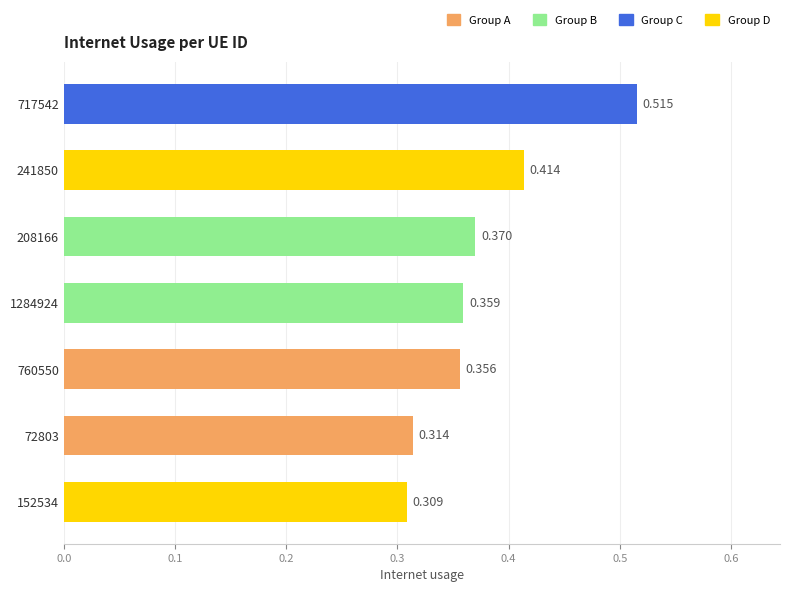

How many bars are there in total?

7